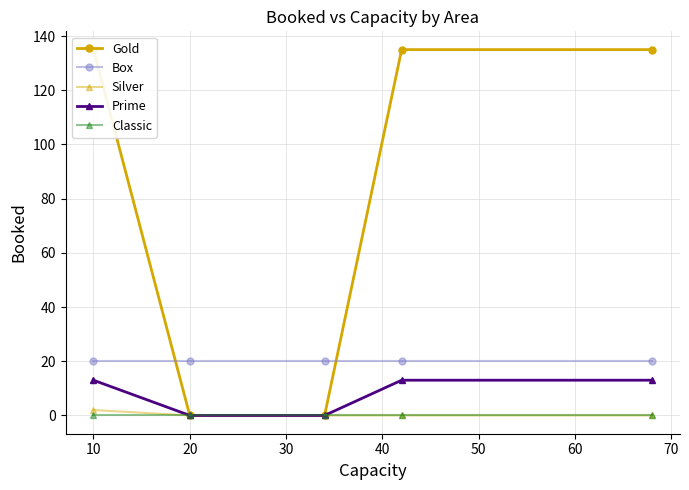

What is the highest value of the Prime series?

13